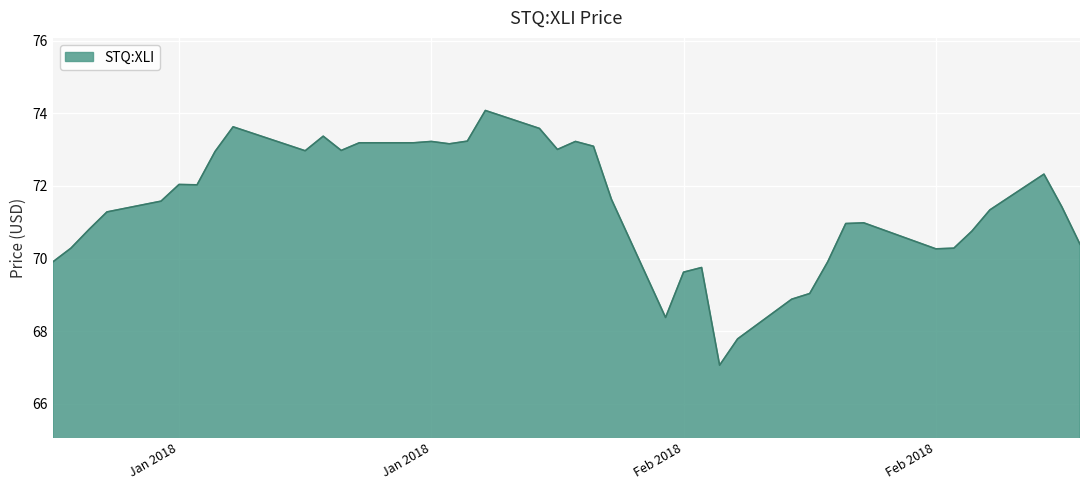

What is the maximum value shown in the chart?

74.1